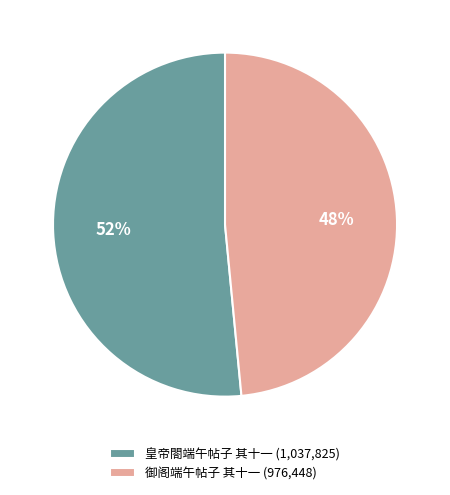

To the nearest percent, what percentage of the pie is 御阁端午帖子 其十一?

48%